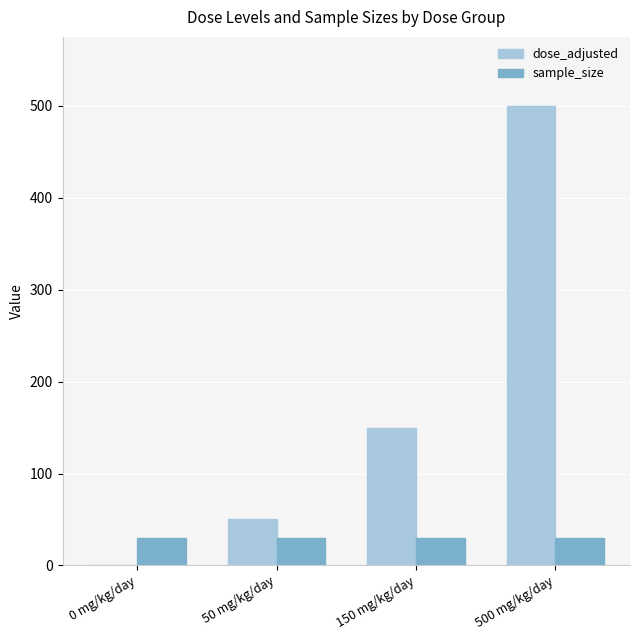

True or false: dose_adjusted has a value of 500 at 500 mg/kg/day.

True